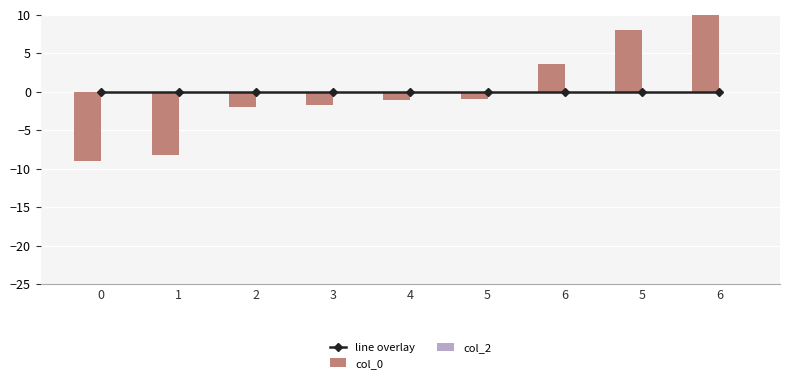

What is the label of the 5th bar from the left?

4